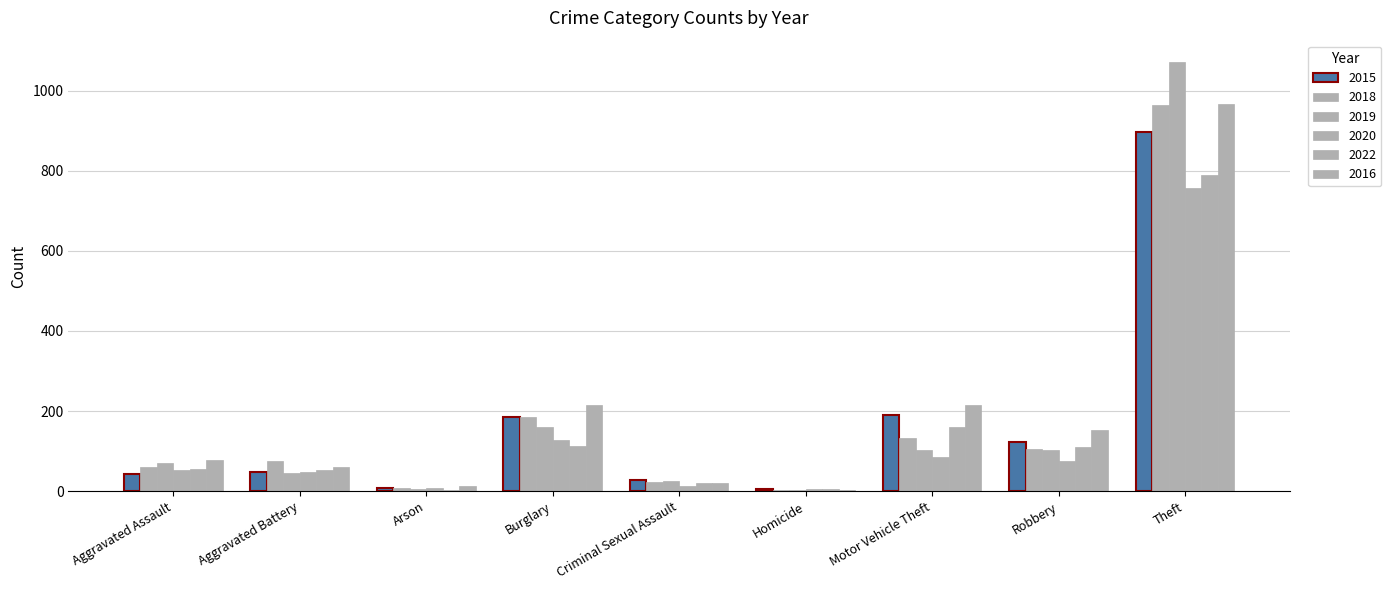

Rank the series at Burglary from highest to lowest value.

2016, 2015, 2018, 2019, 2020, 2022